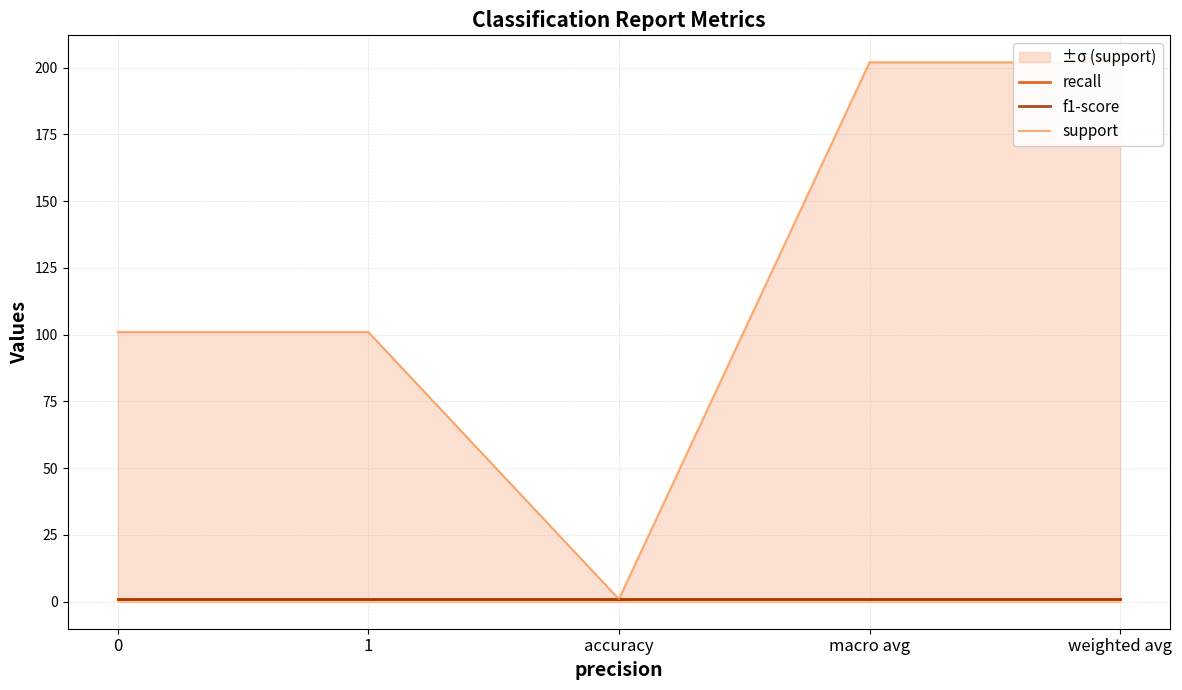

How many lines are shown in the chart?

3